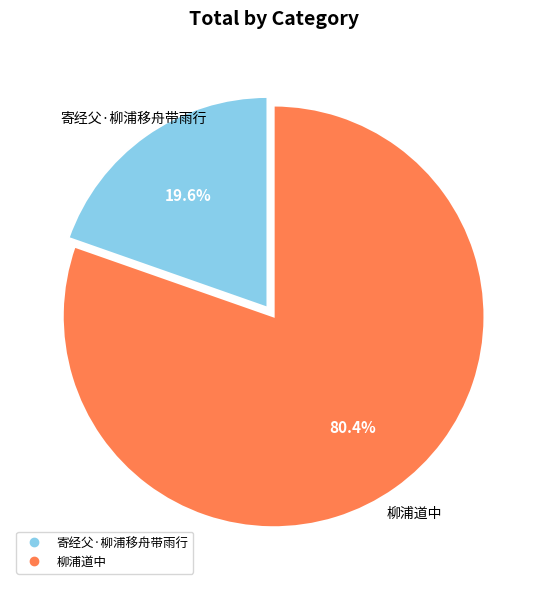

Count the number of slices in the pie.

2